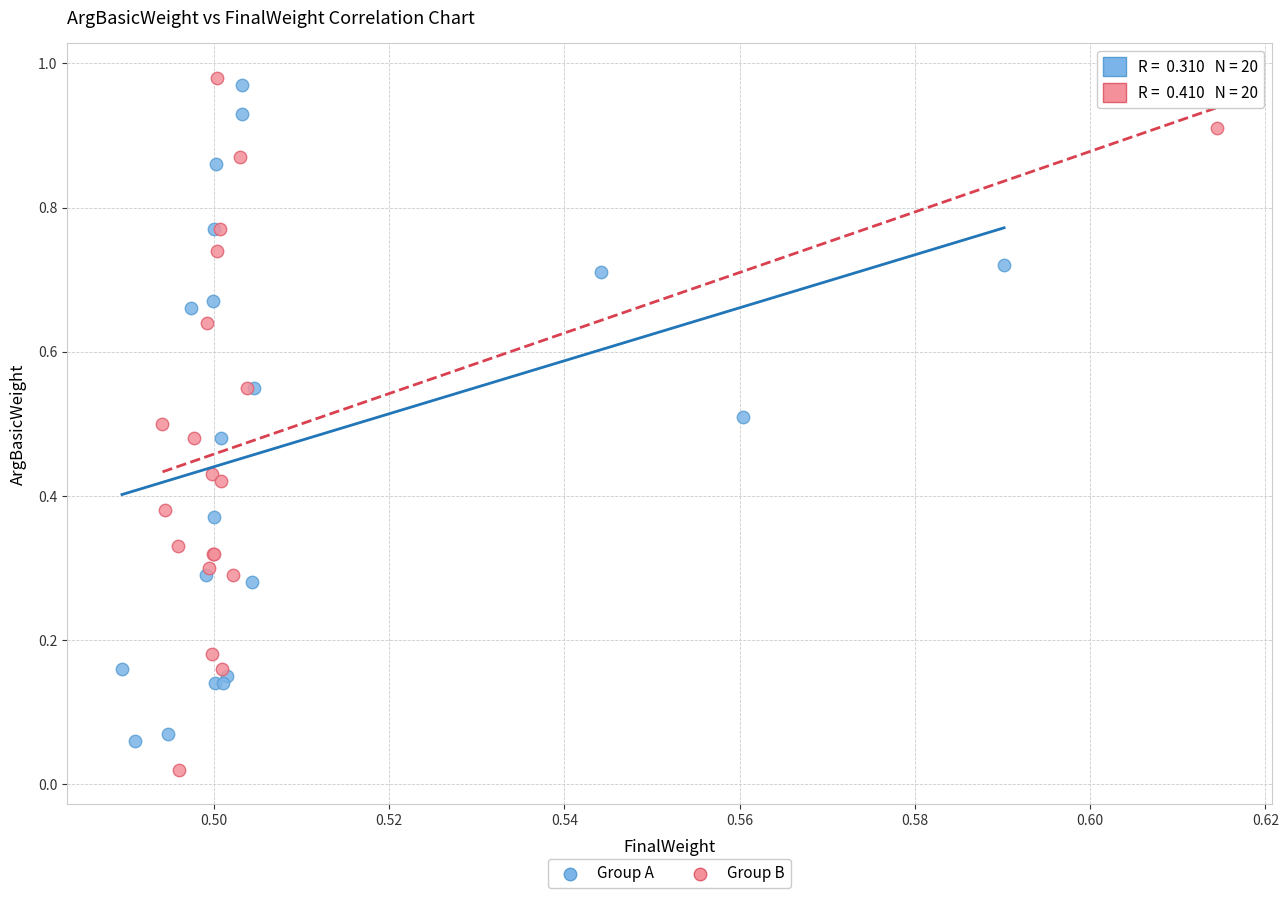

Which series has the largest Y range (max minus min)?

Group B